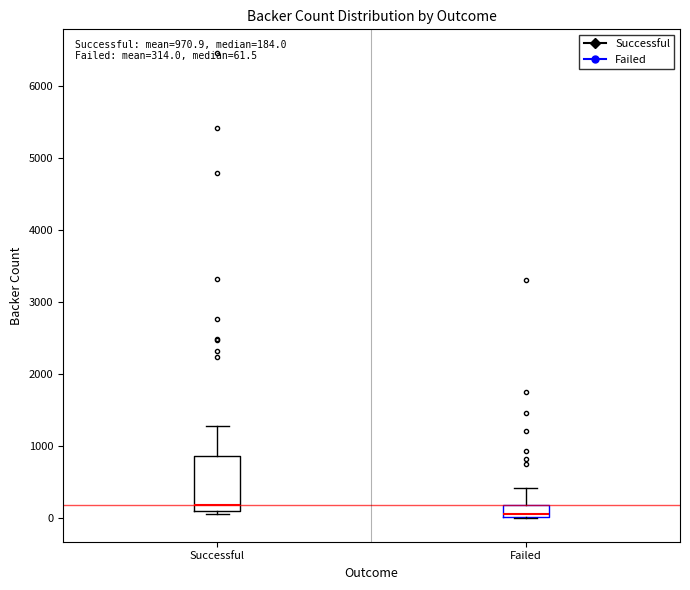

Comparing the boxes themselves (not the whiskers), which one is the tallest?

Successful